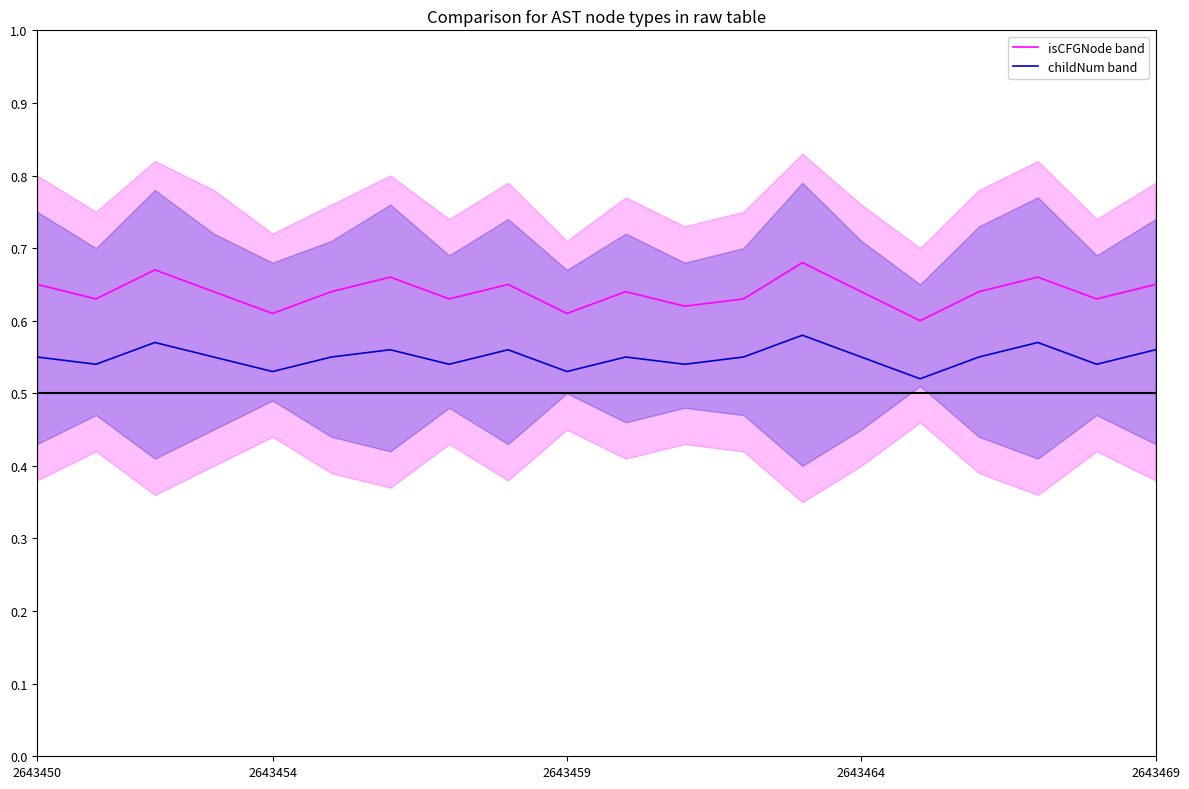

True or false: childNum band and isCFGNode band cross at least once.

False